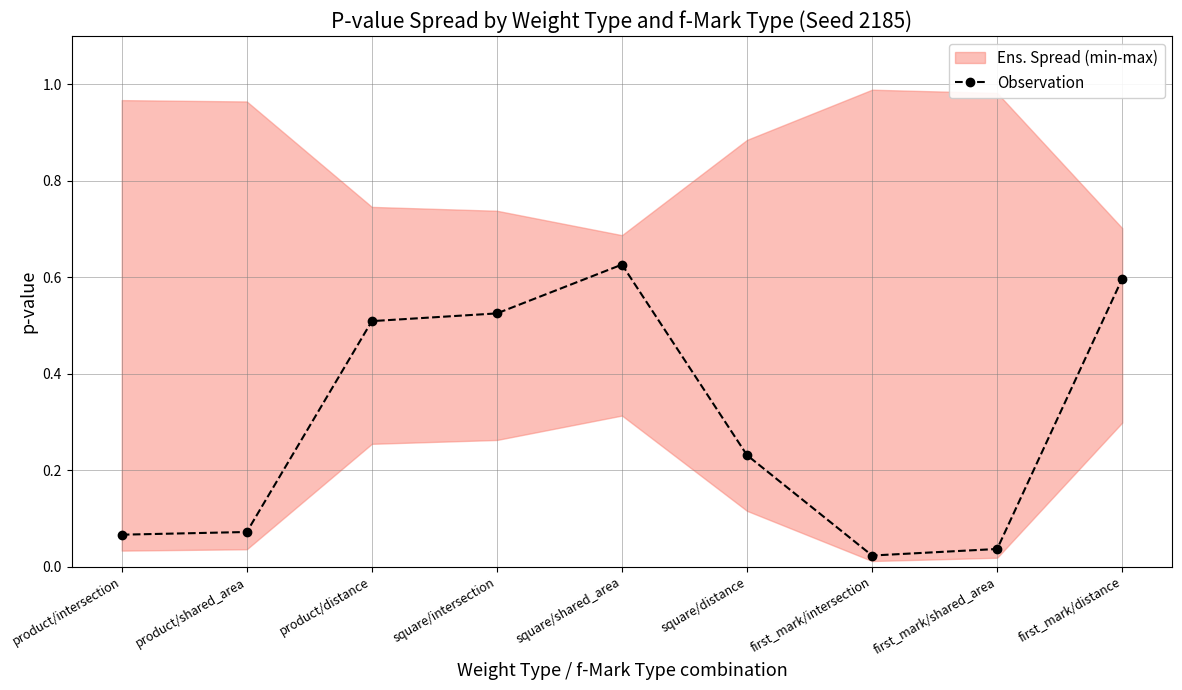

Reading left to right, list all the values displayed in this chart.

product/intersection=0.1	product/shared_area=0.1	product/distance=0.5	square/intersection=0.5	square/shared_area=0.6	square/distance=0.2	first_mark/intersection=0.0	first_mark/shared_area=0.0	first_mark/distance=0.6